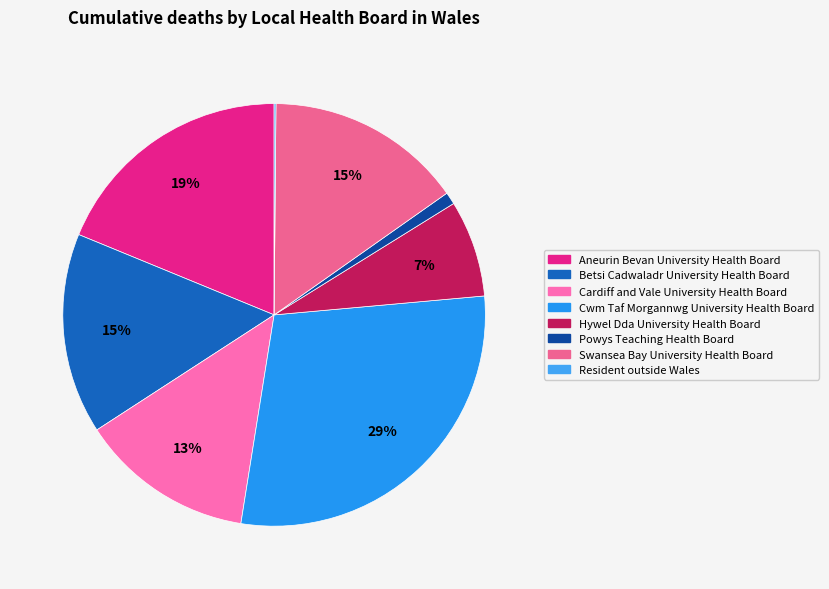

How many slices are in this pie chart?

8